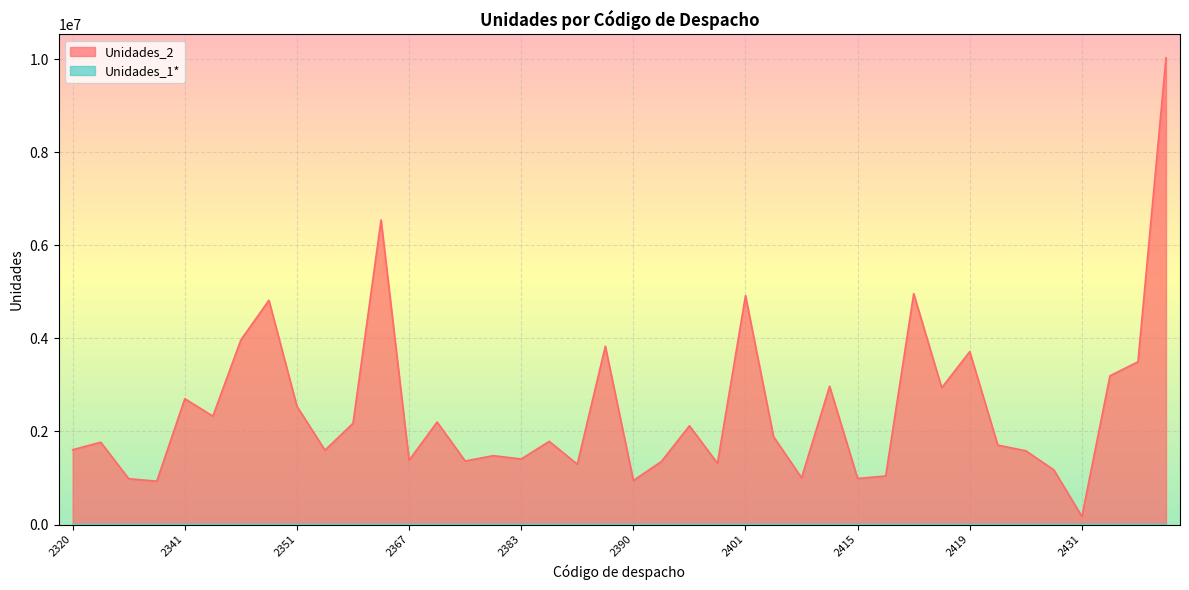

Reading right to left, extract all data points from this chart.

Unidades_2: 2447=10026203	2435=3496409	2434=3193973	2431=173018	2430=1173685	2427=1583803	2422=1706728	2419=3714572	2418=2938210	2417=4959570	2416=1042794	2415=989381	2410=2971306	2407=1004159	2405=1889399	2401=4918174	2400=1316339	2397=2121303	2392=1354252	2390=946223	2388=3830659	2386=1295850	2385=1786788	2383=1408017	2381=1479716	2380=1364313	2378=2202249	2367=1380403	2366=6541807	2360=2174924	2358=1597280	2351=2539531	2348=4817519	2347=3966921	2342=2328928	2341=2703011	2324=931580	2323=983929	2321=1768369	2320=1606739
Unidades_1*: 2447=555	2435=189	2434=199	2431=8	2430=79	2427=82	2422=122	2419=238	2418=191	2417=279	2416=75	2415=51	2410=173	2407=53	2405=96	2401=257	2400=100	2397=100	2392=87	2390=55	2388=302	2386=87	2385=103	2383=84	2381=70	2380=82	2378=106	2367=78	2366=311	2360=116	2358=73	2351=144	2348=180	2347=251	2342=169	2341=139	2324=48	2323=71	2321=74	2320=81